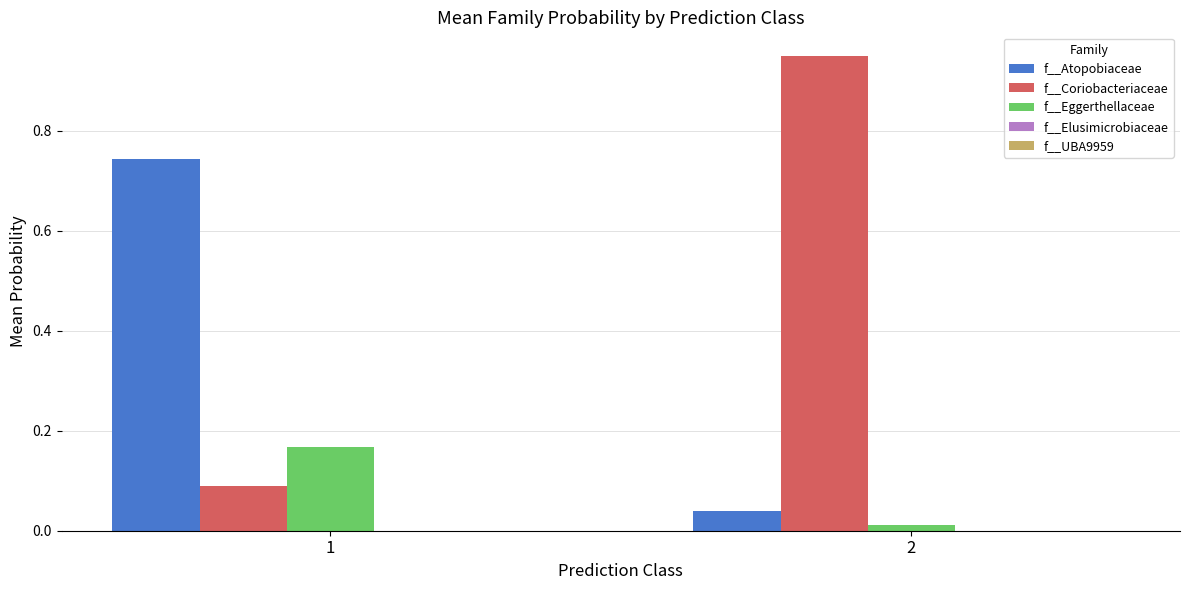

Which series has the largest total across all categories?

f__Coriobacteriaceae